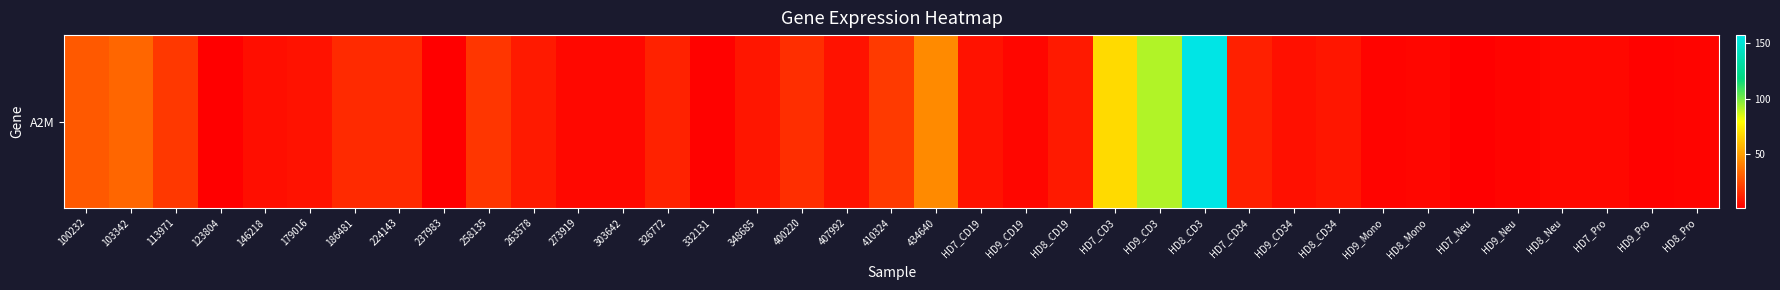

Where is the data nearest to the value 79?

HD7_CD3